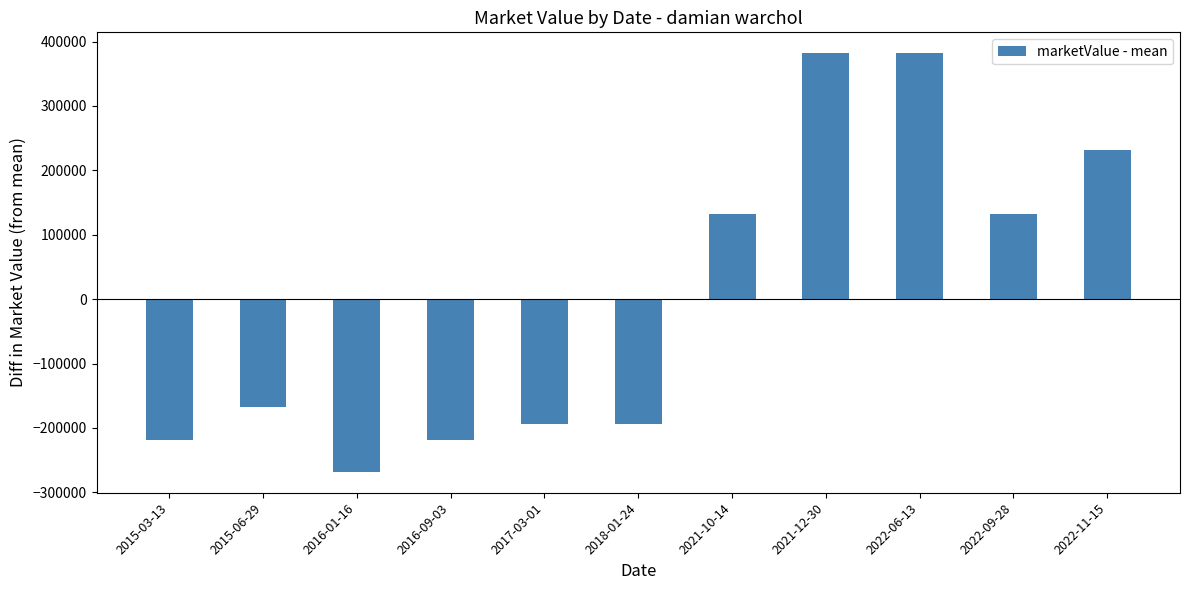

What position from the left is 2015-03-13?

1